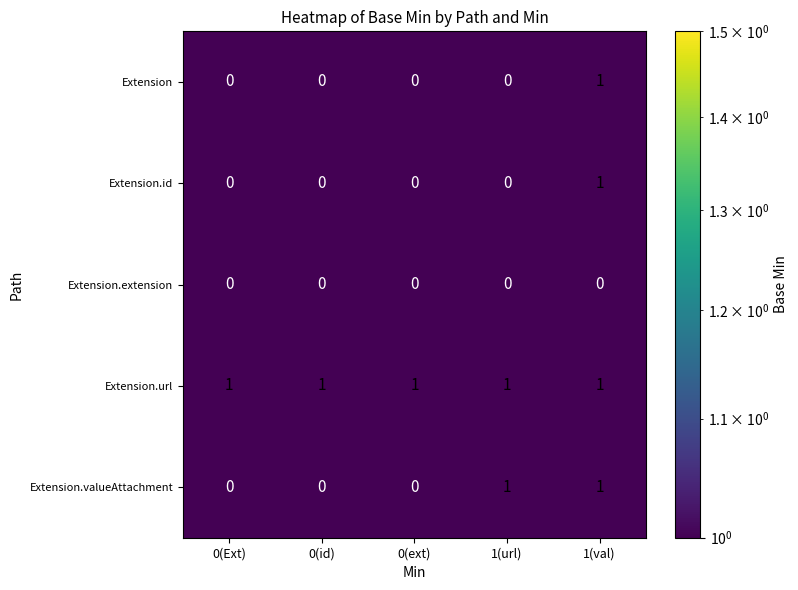

The Extension.id series shows 2 at 1(val). True or false?

False